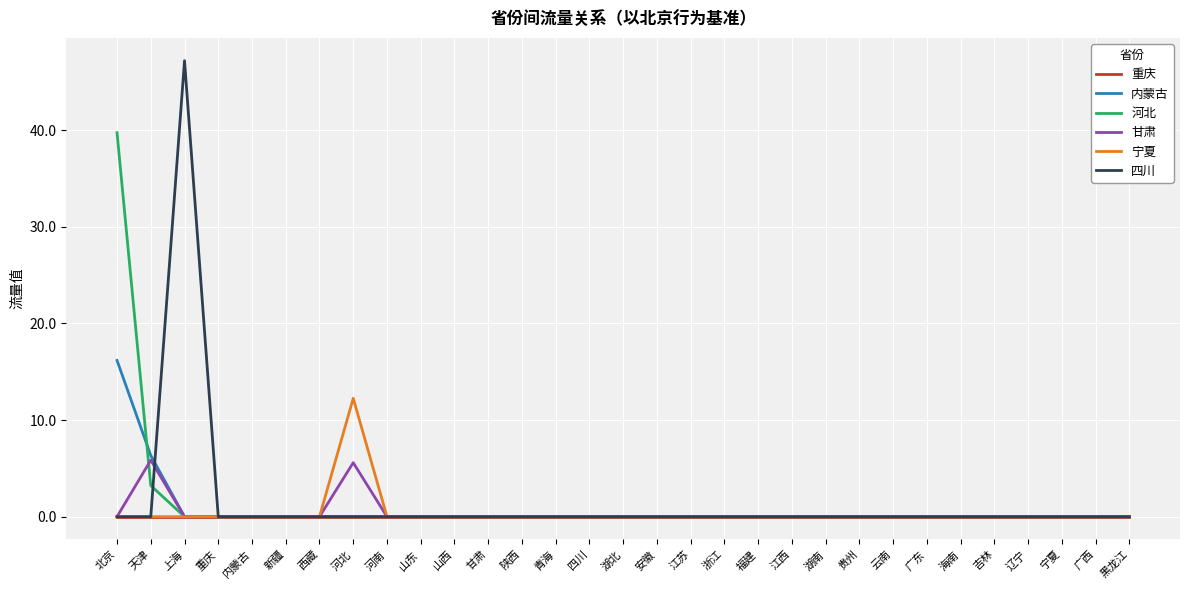

What is the difference between the maximum and minimum values in the 四川 series?

47.2